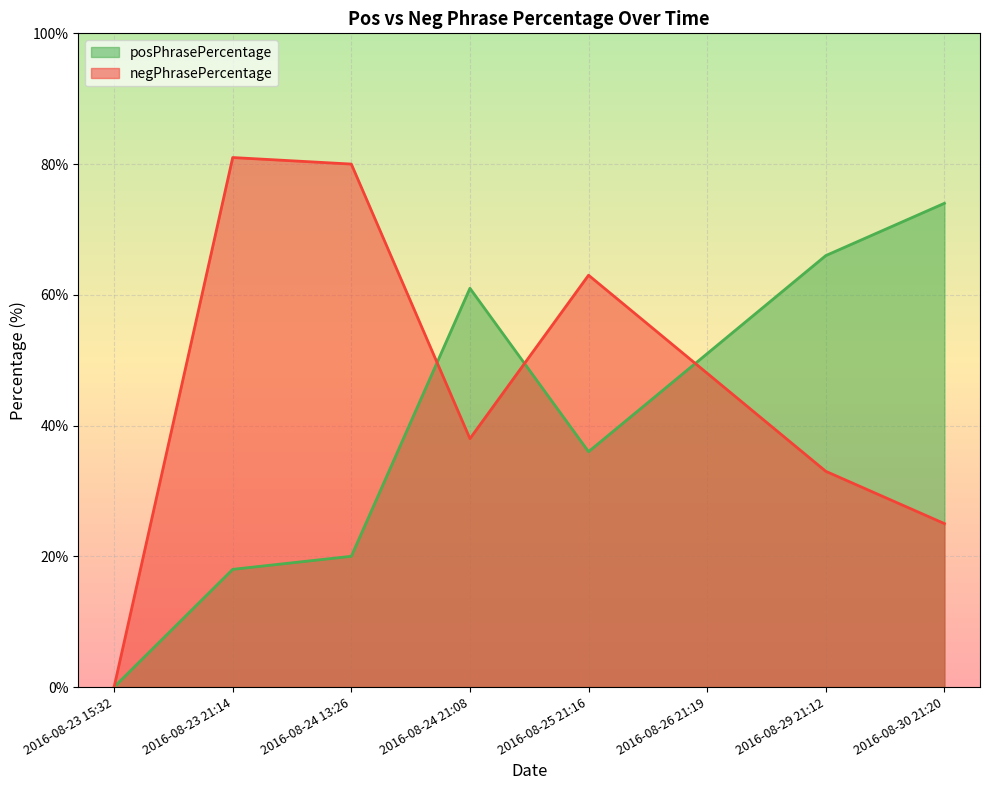

What is the label of the 5th point from the right?

2016-08-24 21:08